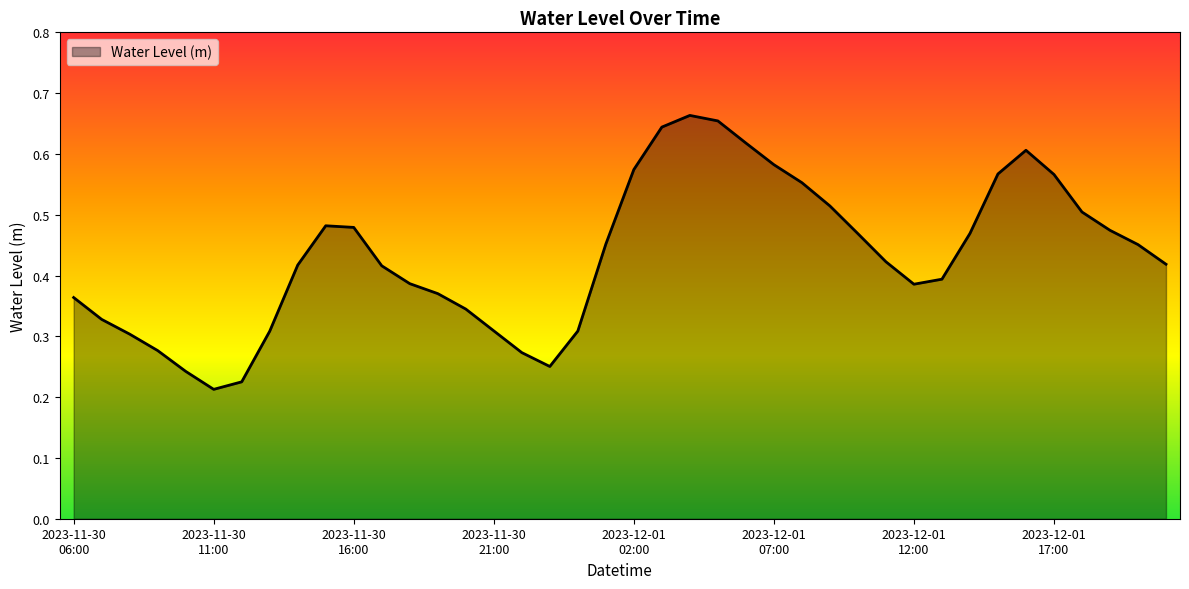

Is this an area chart (filled region under the line)?

Yes